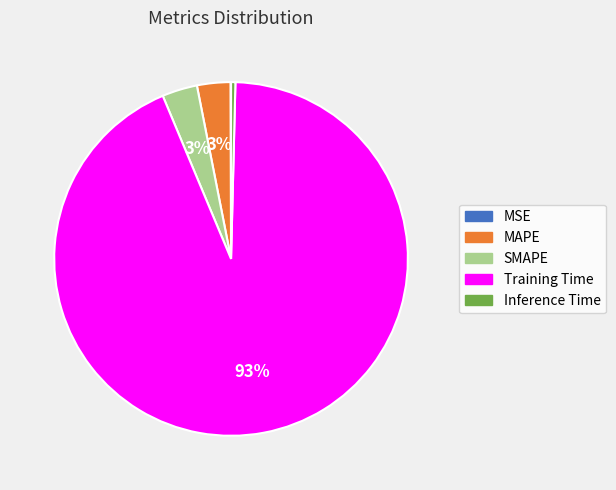

Is it true that MAPE is 3% of the pie?

True